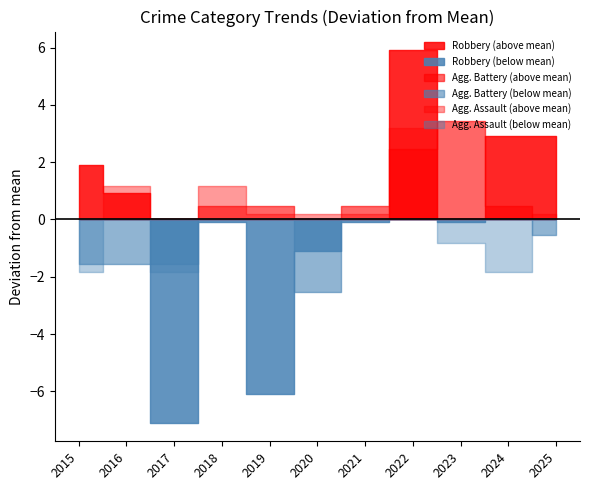

Is this an area chart (filled region under the line)?

No